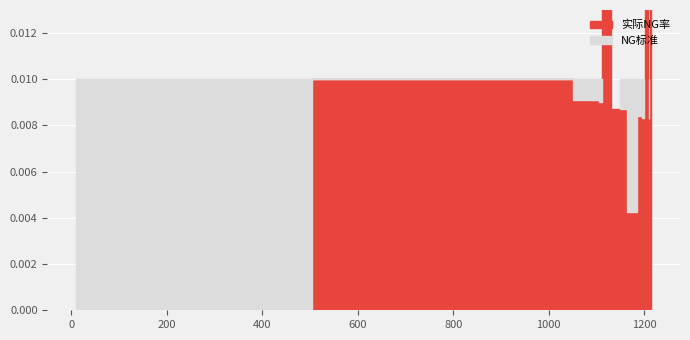

What is the label of the 1st point from the left?

10